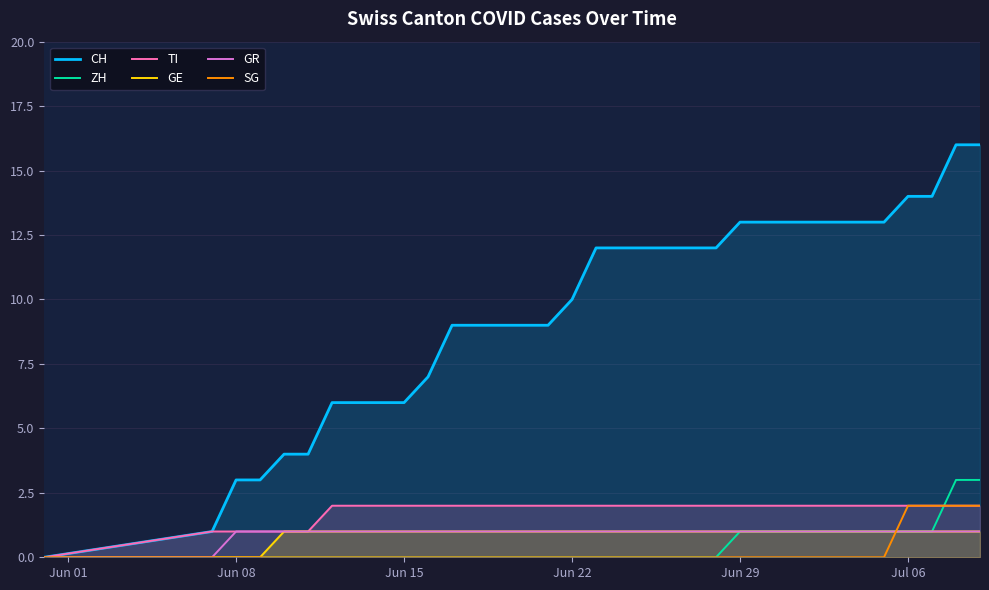

Is it true that GE equals 1 at Jun 22?

True